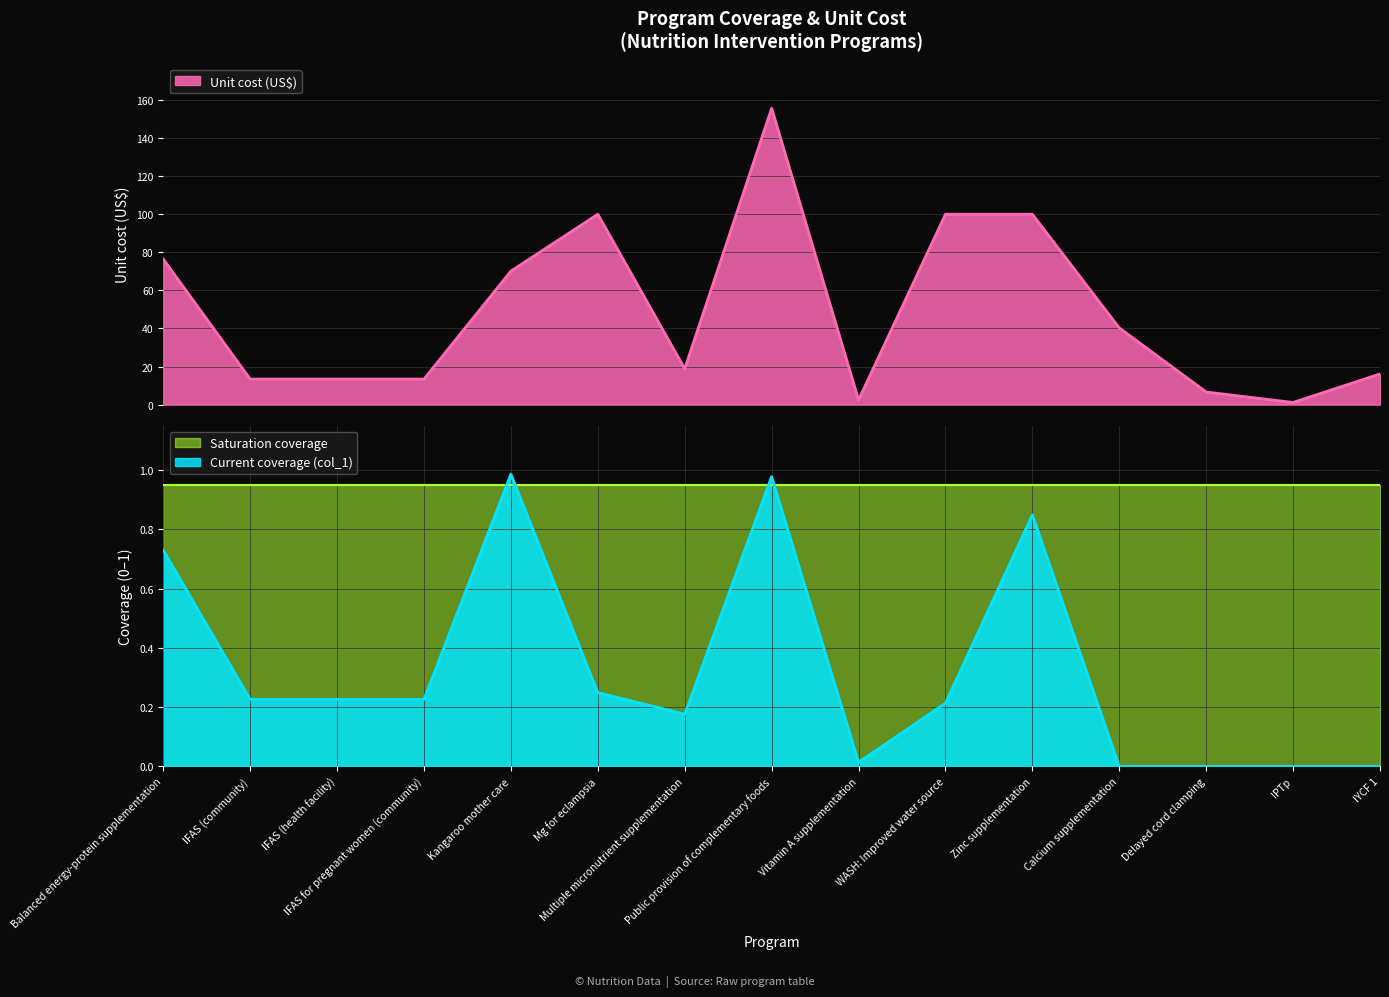

How many interior local peaks does the col_1 (Current coverage) series have?

3